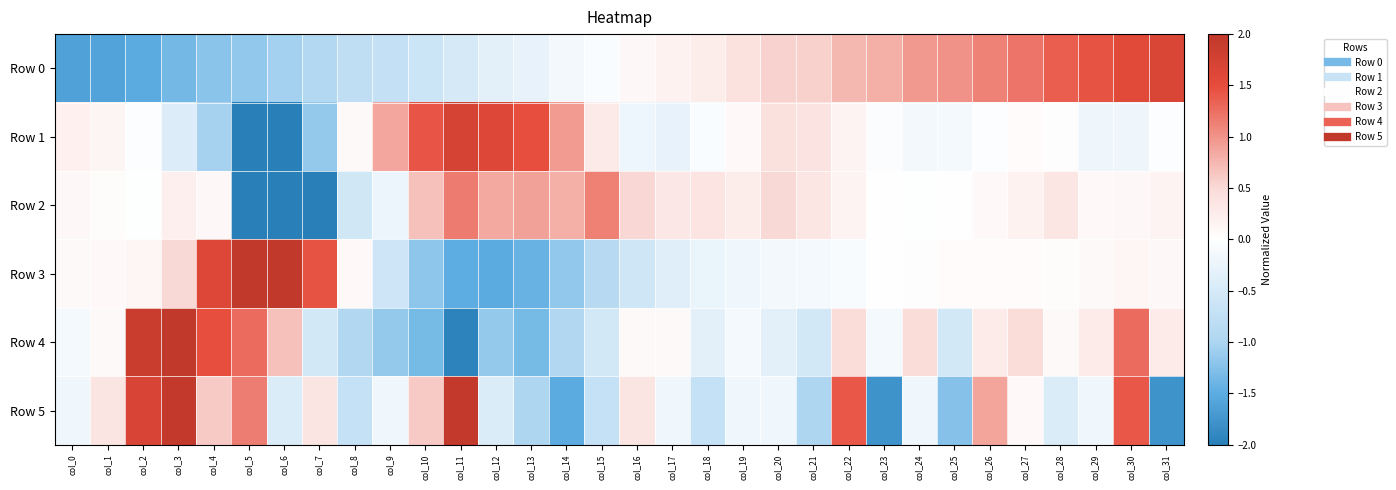

How many categories are shown in the chart?

32